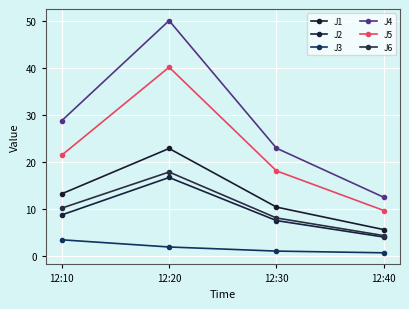

How many data points in J4 are less than 28?

2